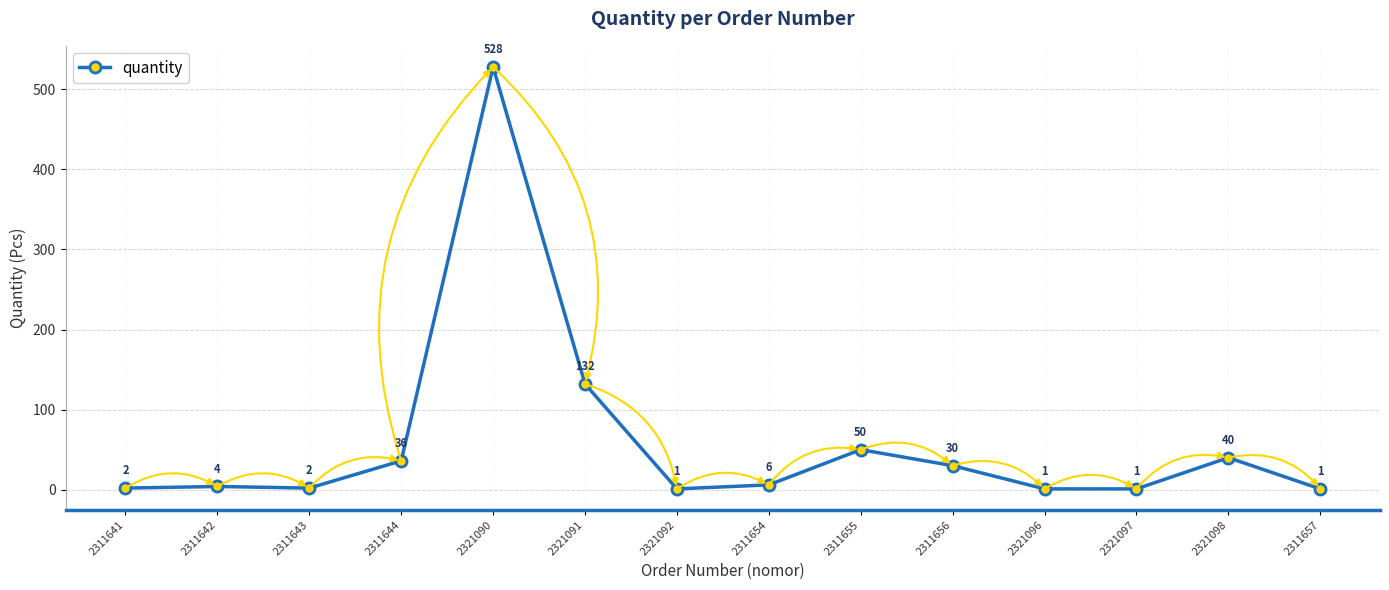

Where is the data nearest to the value 264?

2321091